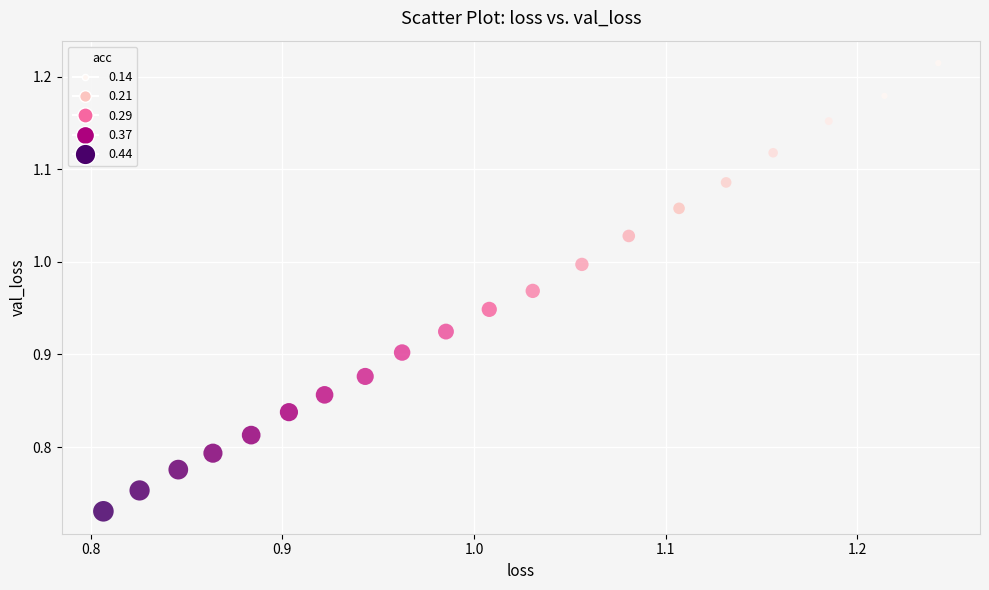

What is the range of Y values (max minus min)?

0.5